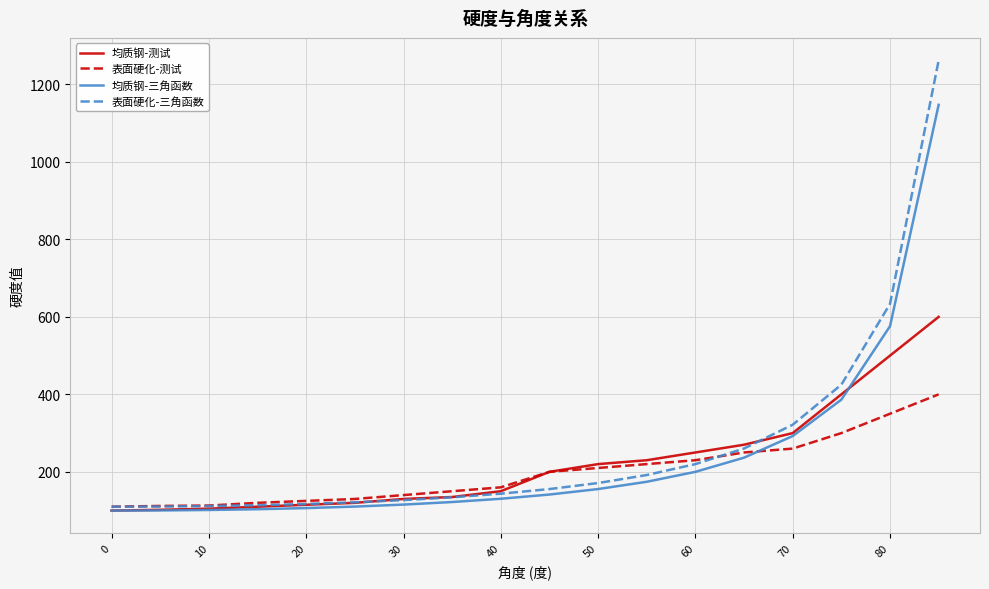

List the series in order of their peak value, lowest first.

表面硬化-测试, 均质钢-测试, 均质钢-三角函数, 表面硬化-三角函数